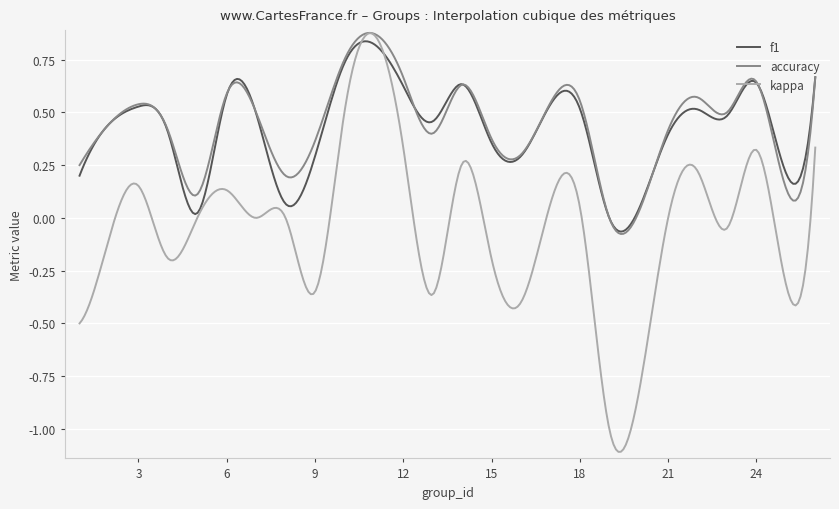

In kappa, how many points are lower than both neighbors (excluding endpoints)?

8